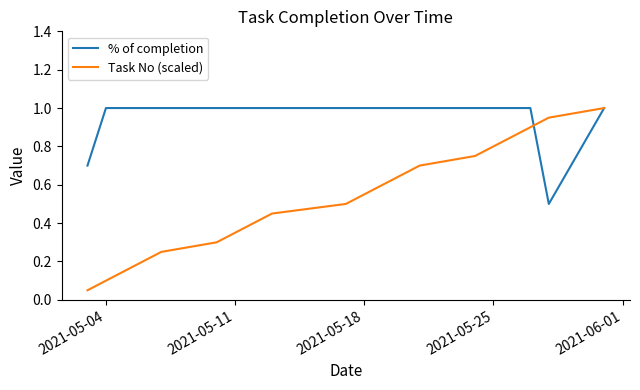

Which series has the largest total across all categories?

% of completion